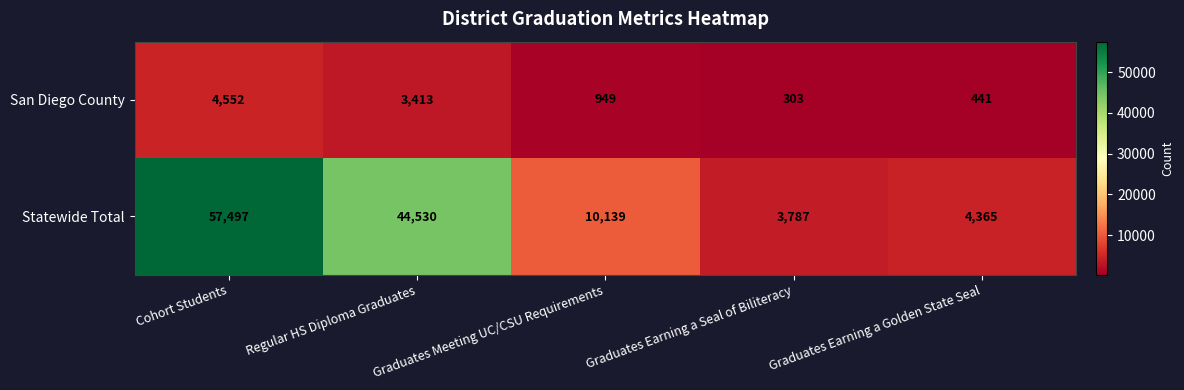

Where does the San Diego County series first go above 949?

Cohort Students